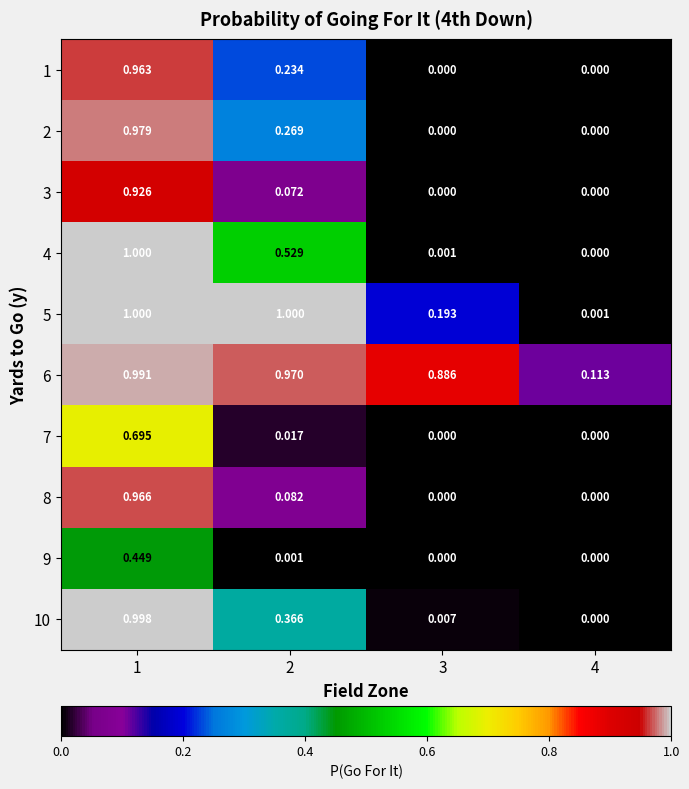

Is the value of 1 at 3 greater than the value of 4 at 2?

No